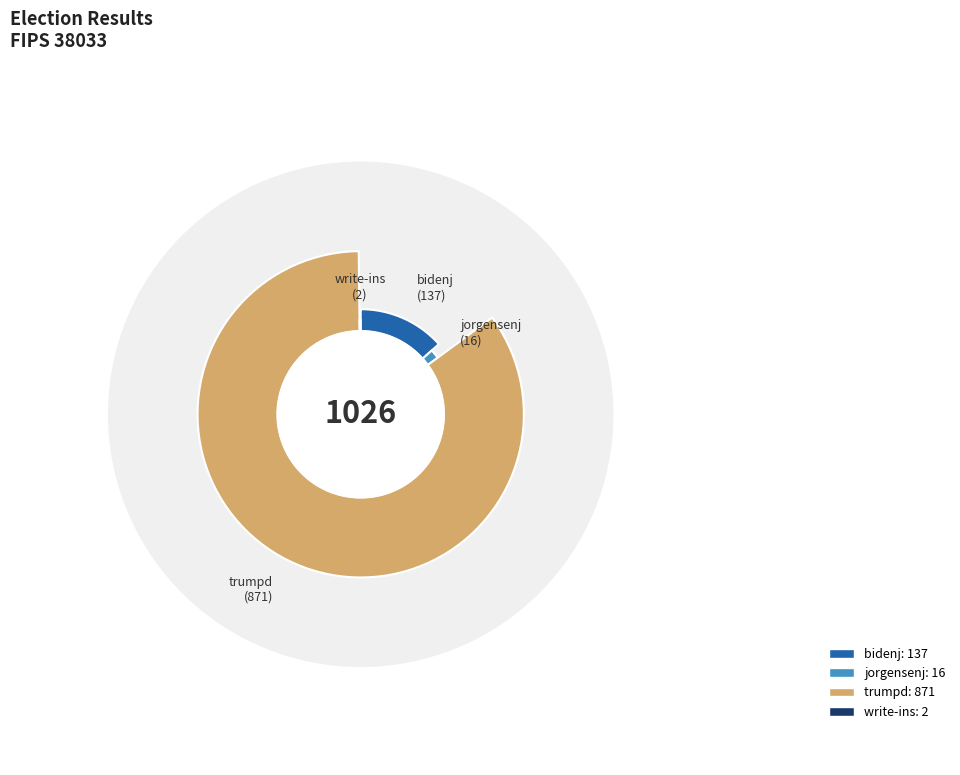

Count the number of slices in the pie.

4